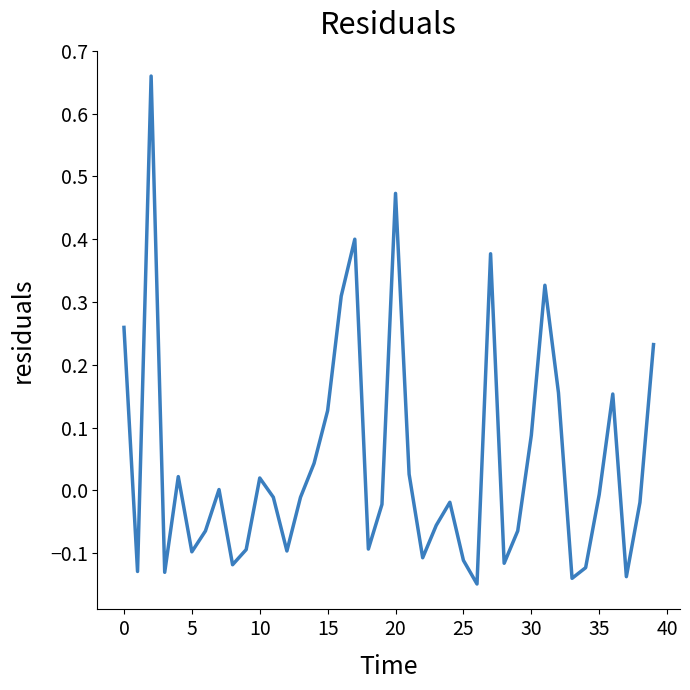

What is the difference between the maximum and minimum values?

0.8